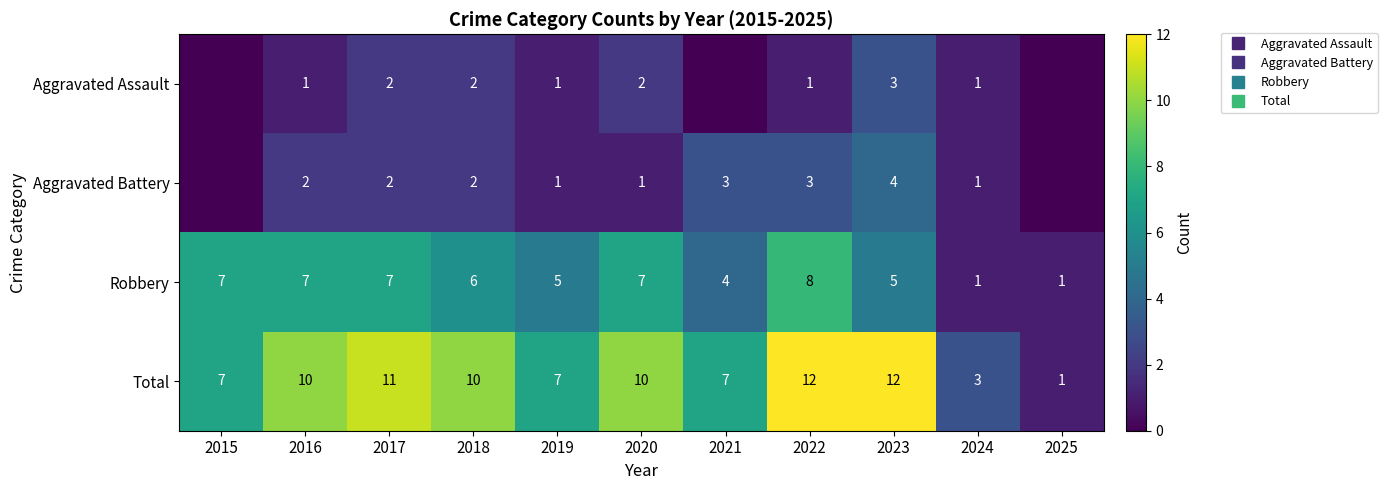

Which series has the largest range (max minus min)?

Total